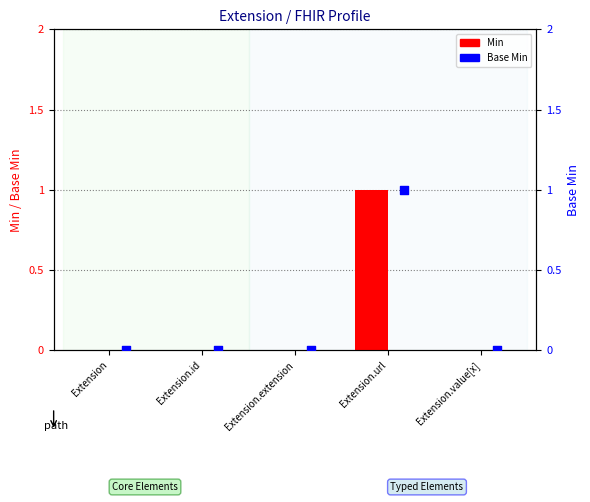

What are all the series names shown in the legend?

Min, Base Min